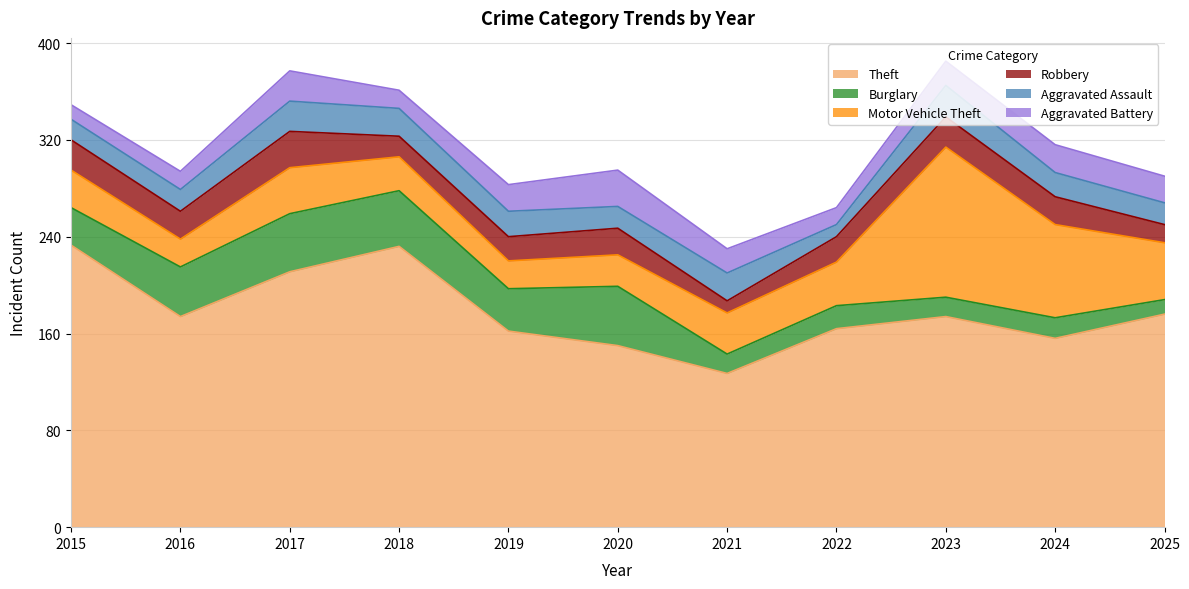

What is the value of the Robbery point at the 4th from the left?

17